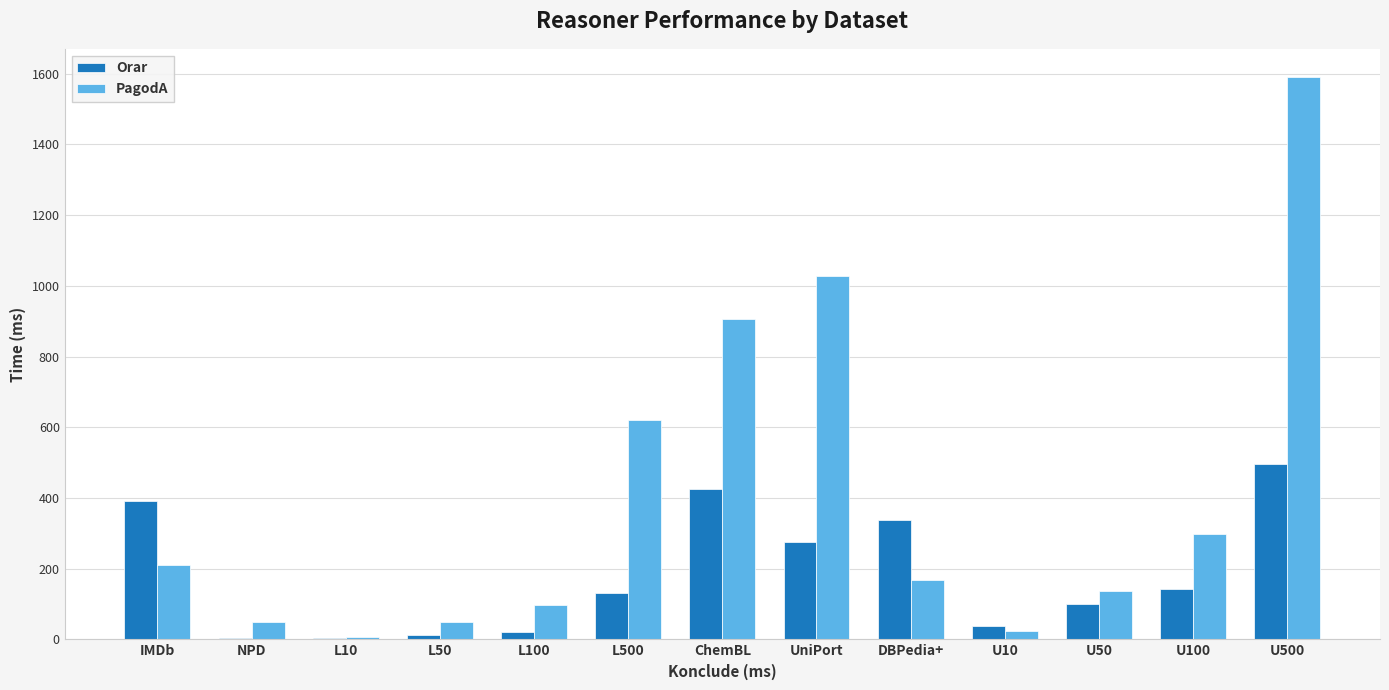

What is the average value of the Orar series?

183